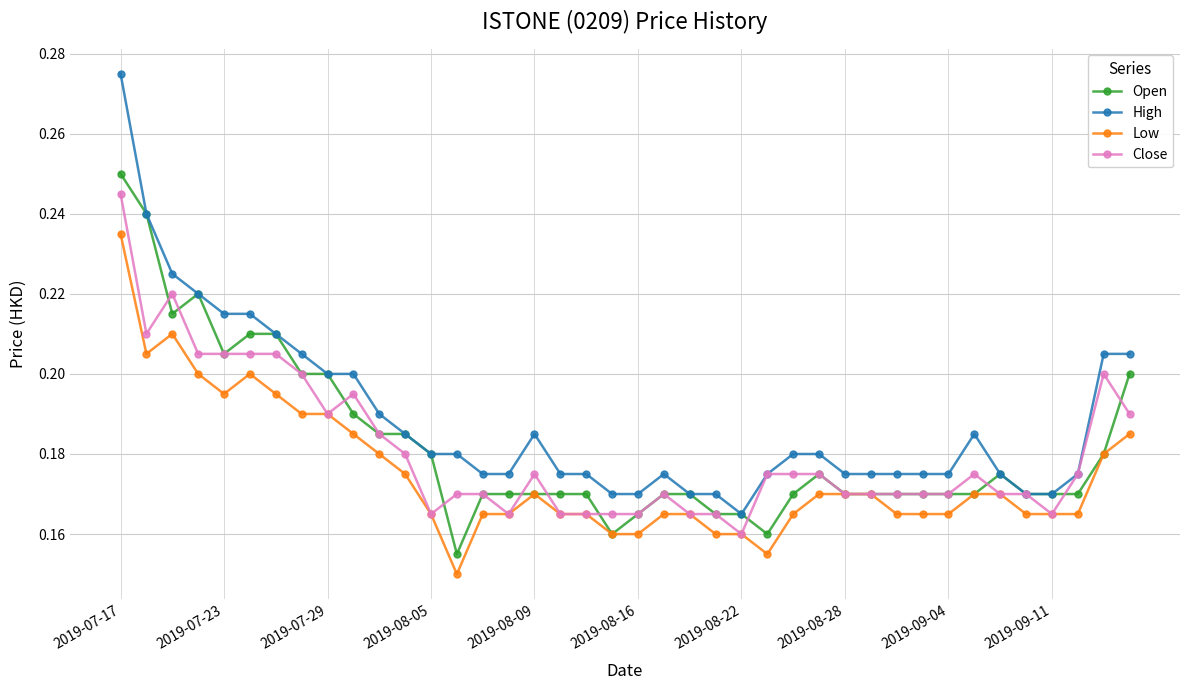

Count the Close values in the range 0 to 1.

40